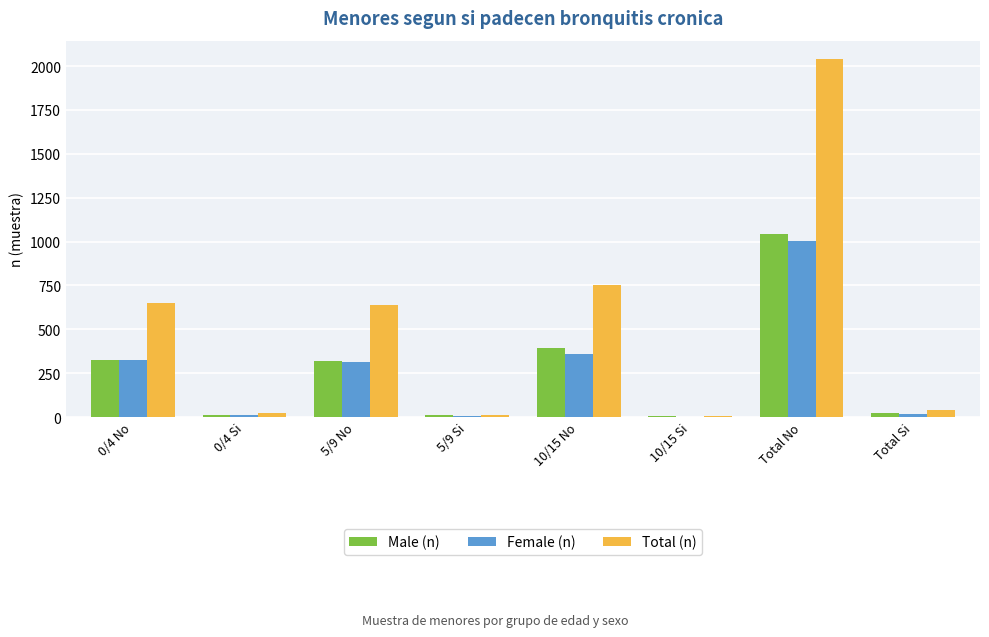

What is the total value across all series at Total No?

4086